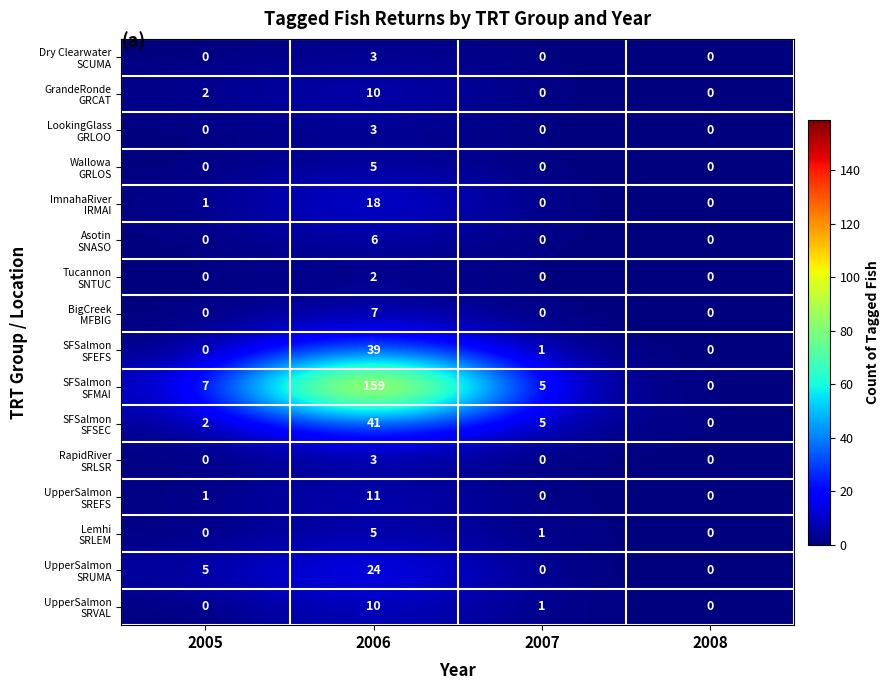

Count the number of data series in this chart.

16